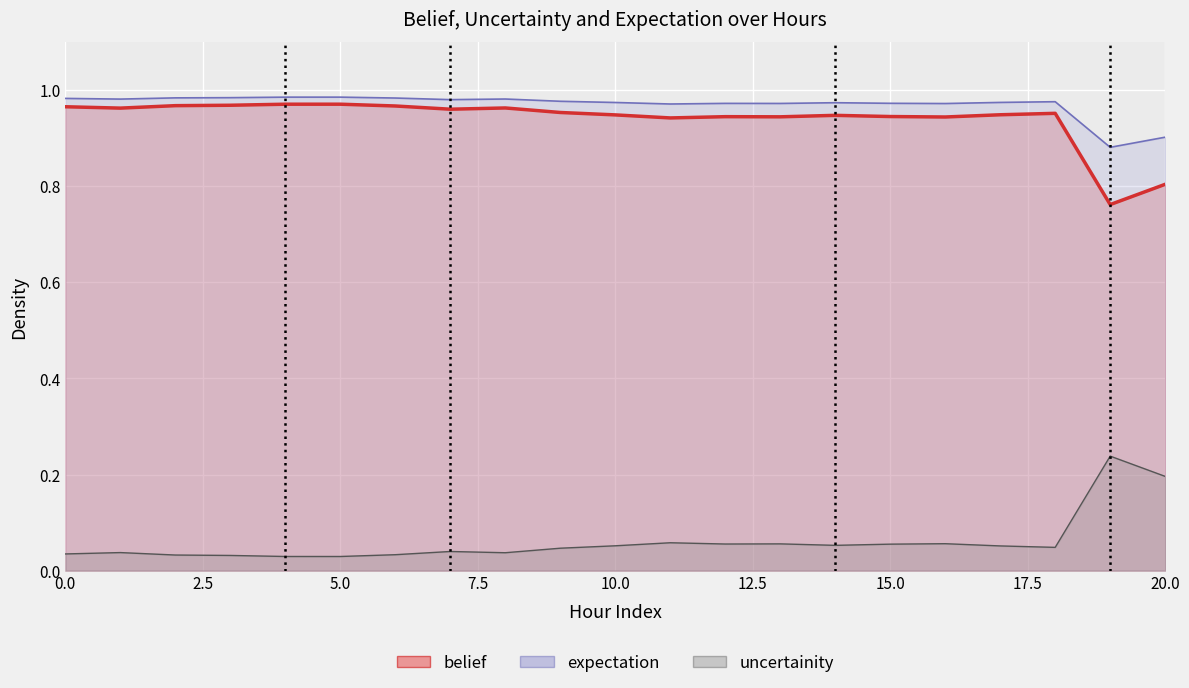

How many categories are shown in the chart?

21